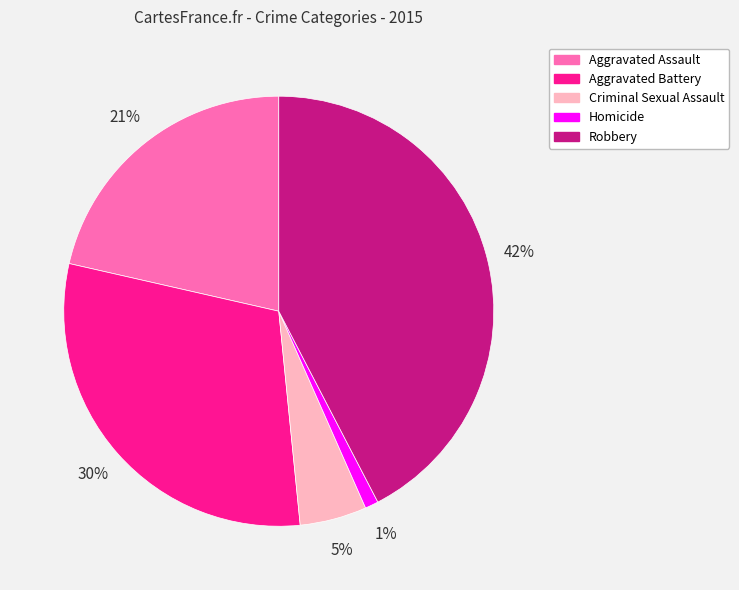

To the nearest percent, what is the difference between the Criminal Sexual Assault and Robbery slice percentages?

37%